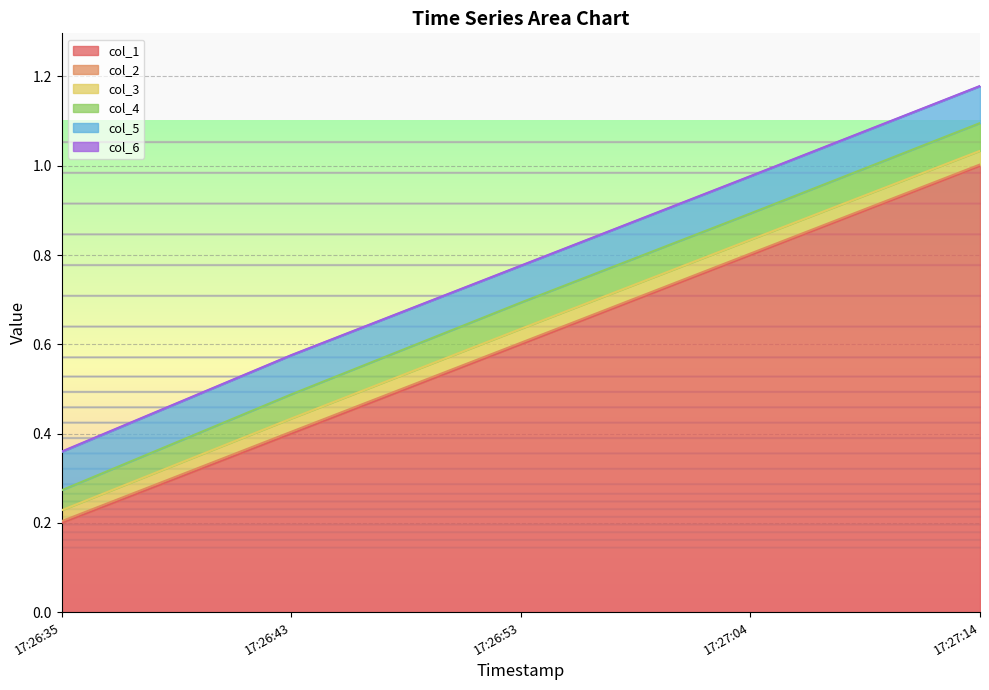

Which category has the lowest value in the col_1 series?

17:26:35